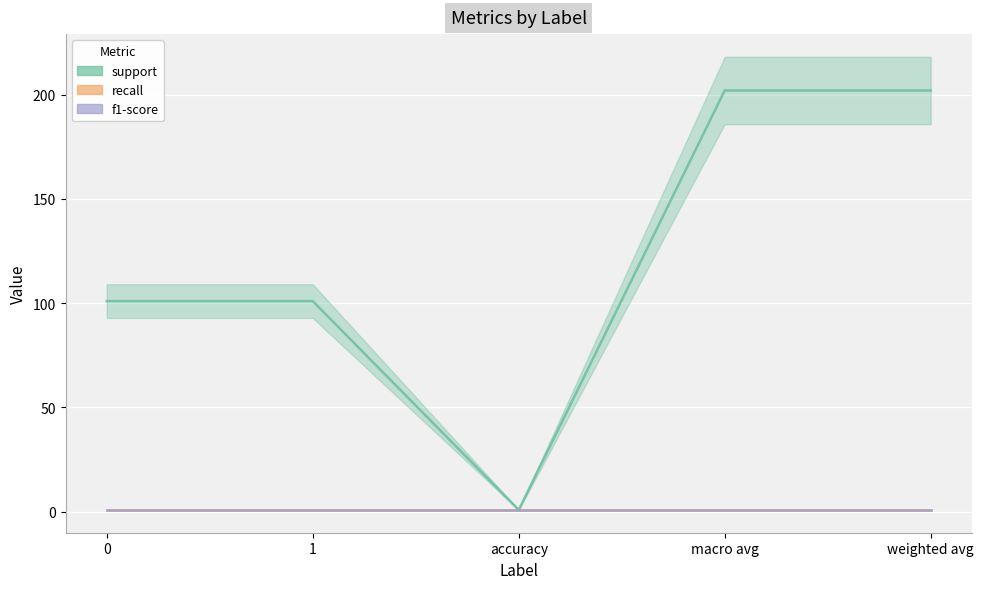

What is the value of the recall point at the 3rd from the left?

0.9